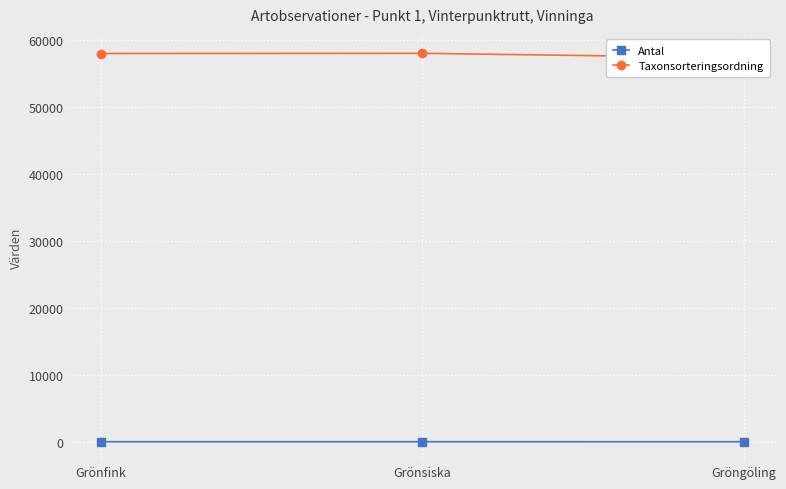

What position from the left is Grönfink?

1